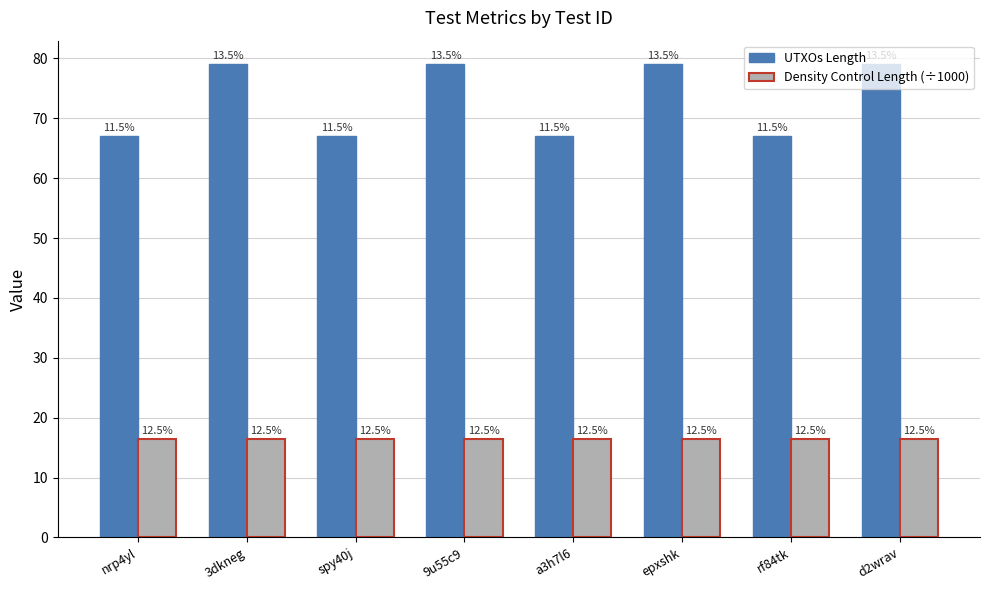

What is the lowest value of the Density Control Length (÷1000) series?

16.4